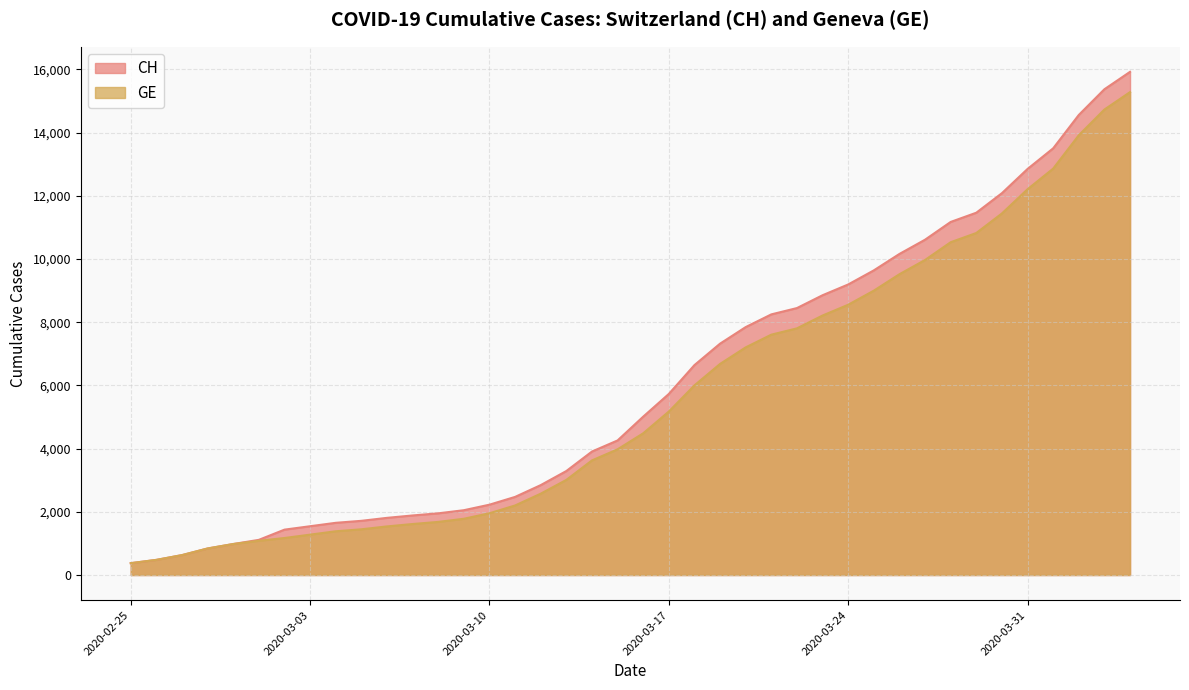

True or false: GE has more than 2 interior local peaks.

False